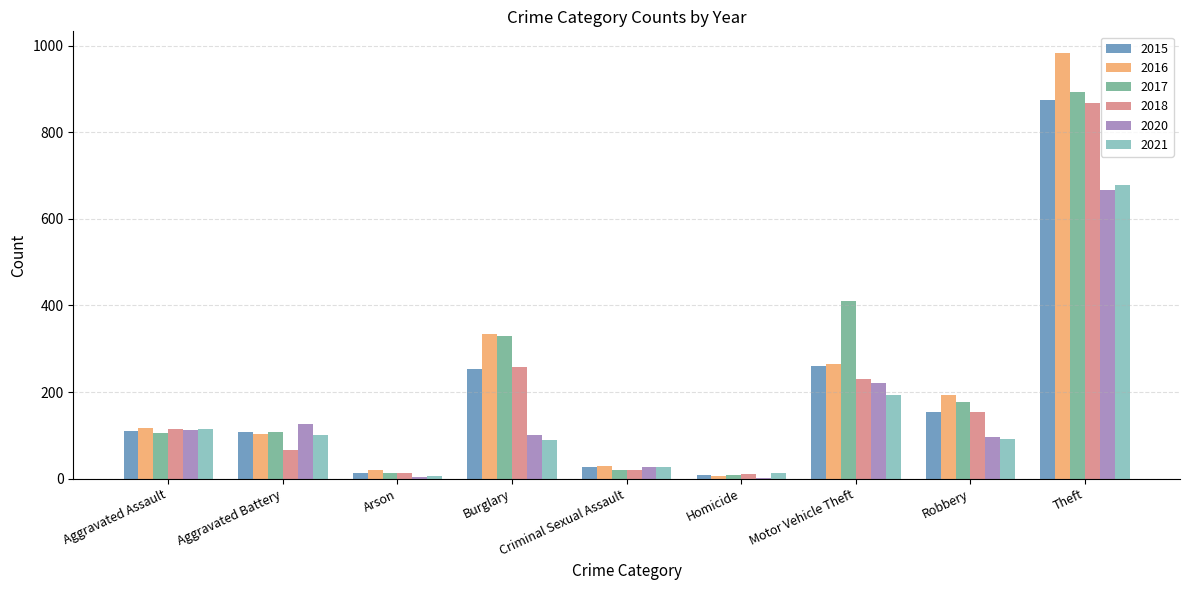

The 2015 series shows 28 at Criminal Sexual Assault. True or false?

True